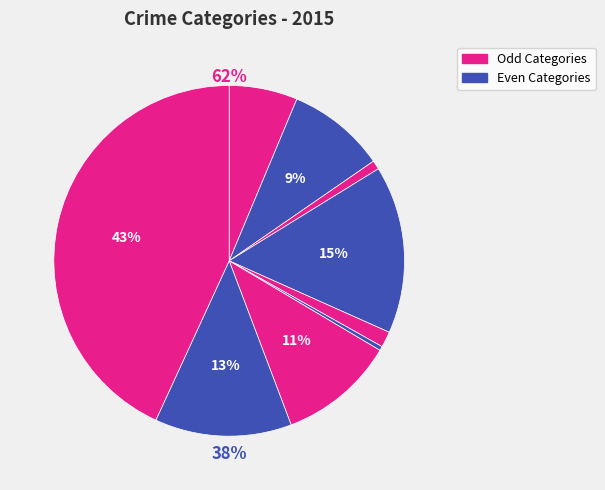

How many slices are in this pie chart?

9